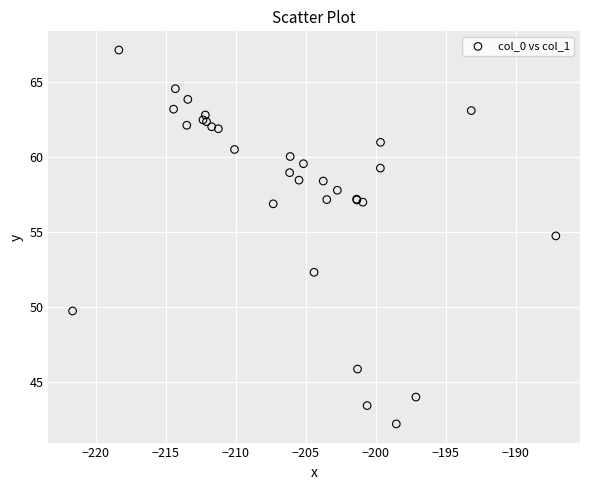

What Y value in the scatter plot is closest to 54?

54.7